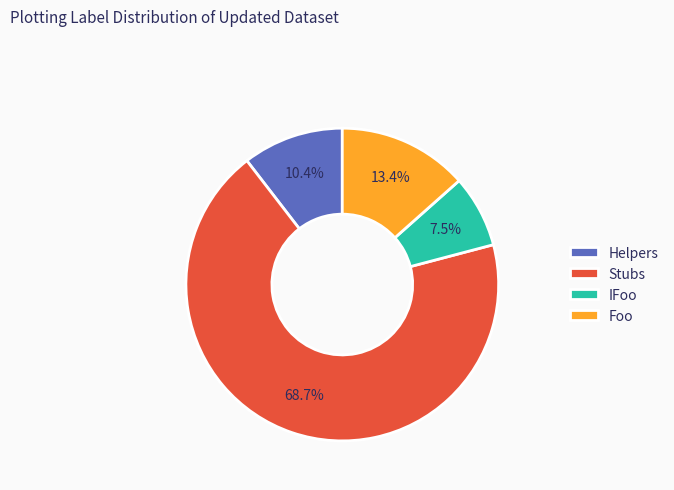

What is the ratio of the value at Foo to the value at IFoo?

1.8